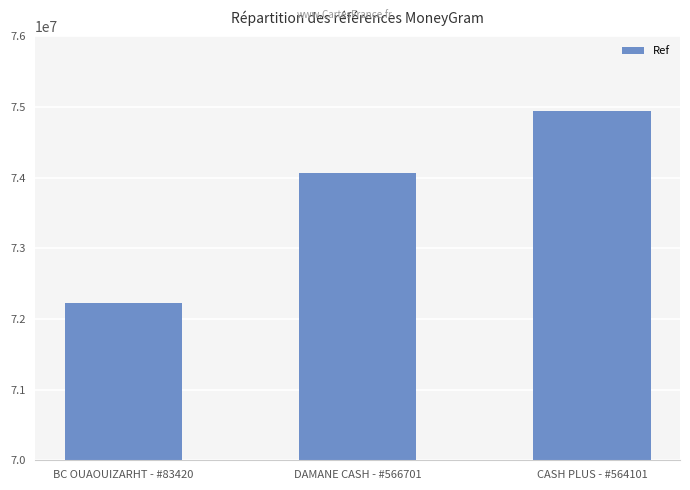

What is the average value?

73745602